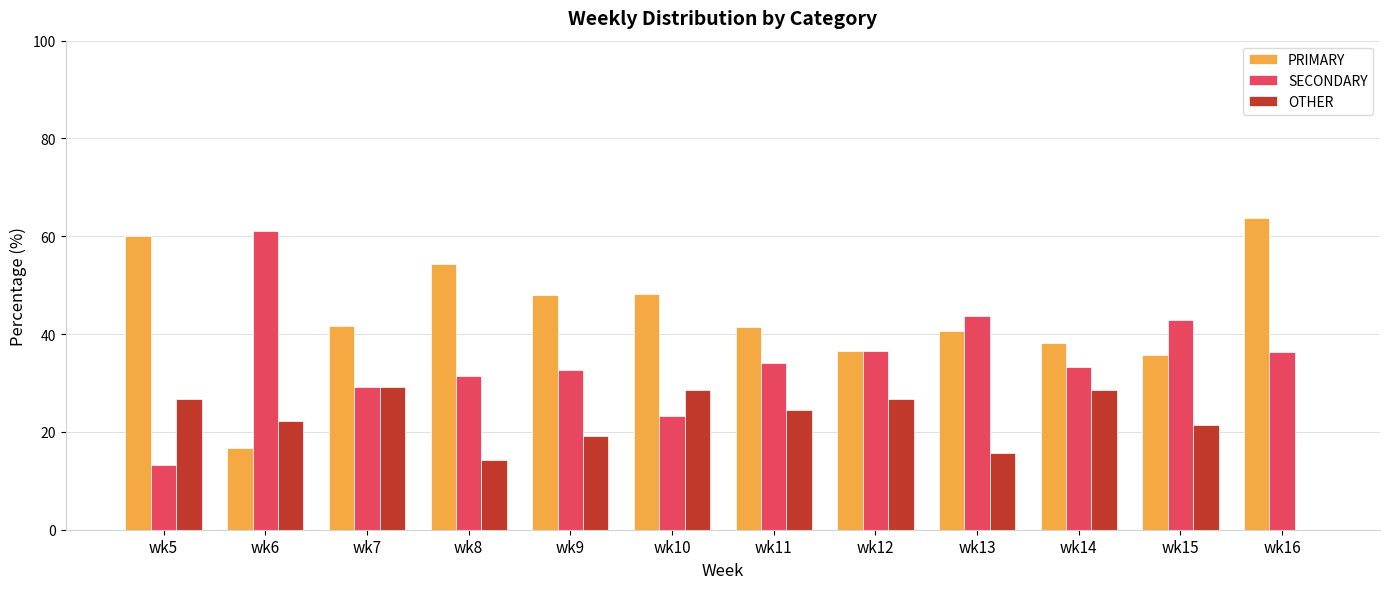

Which category has the highest value across all series?

wk16